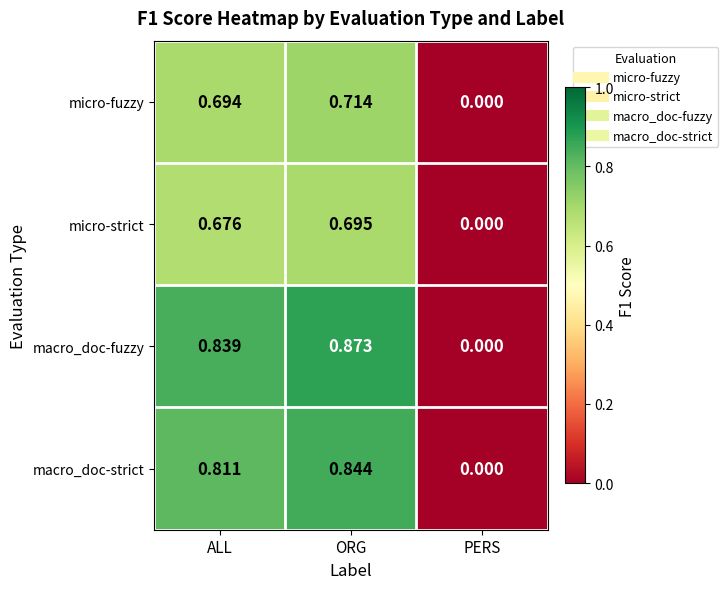

Which series has the largest range (max minus min)?

macro_doc-fuzzy